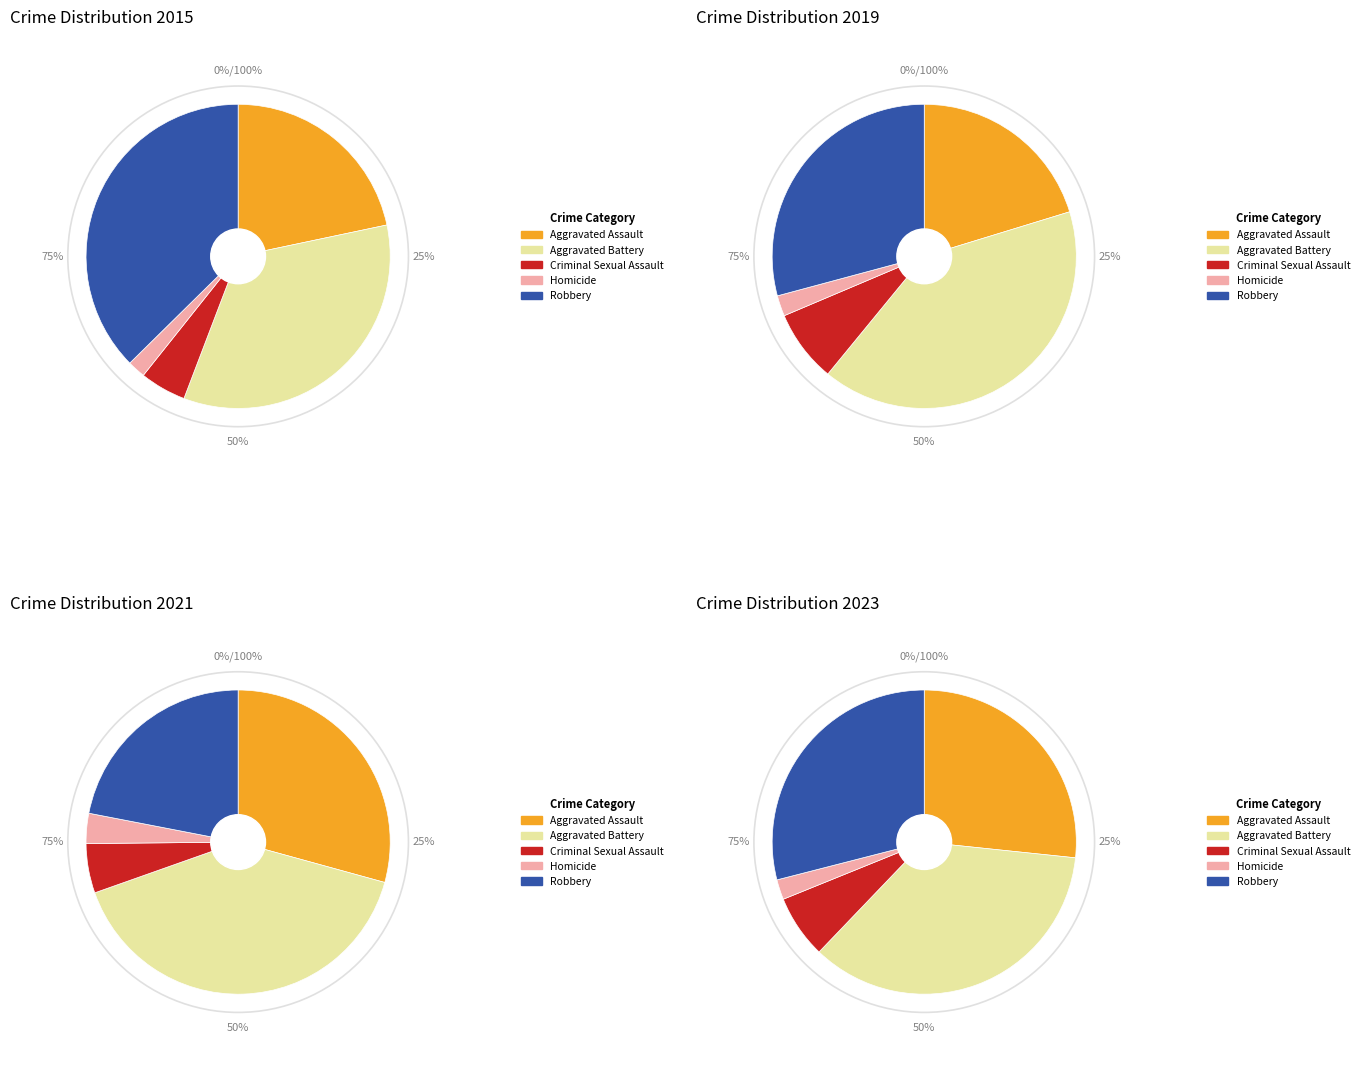

To the nearest percent, what is the difference between the values_2021 and values_2019 slice percentages?

33%